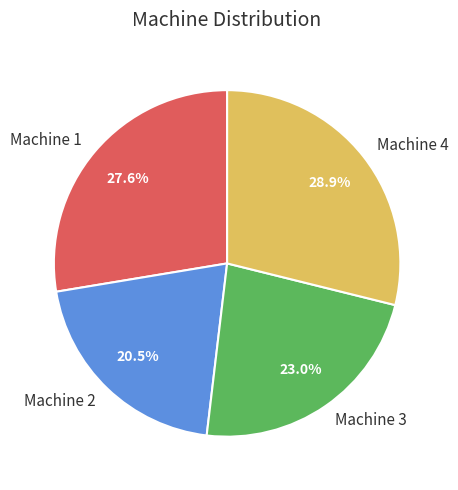

Is the sum of Machine 1 and Machine 3 greater than half?

Yes